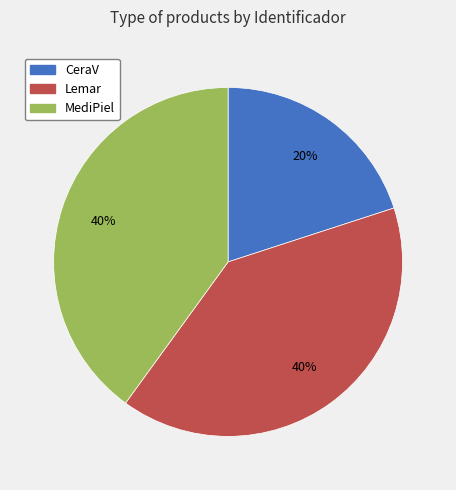

Count the number of slices in the pie.

3